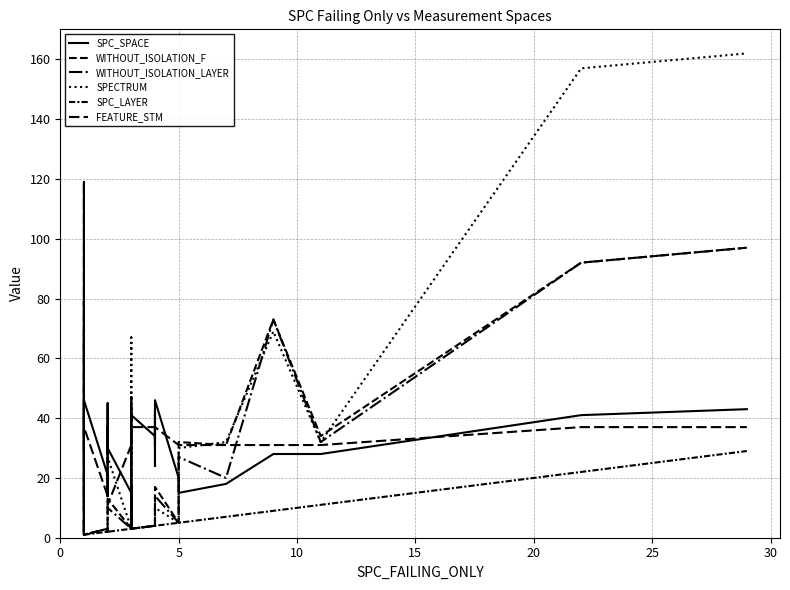

How many data points in SPC_LAYER are less than 3?

19